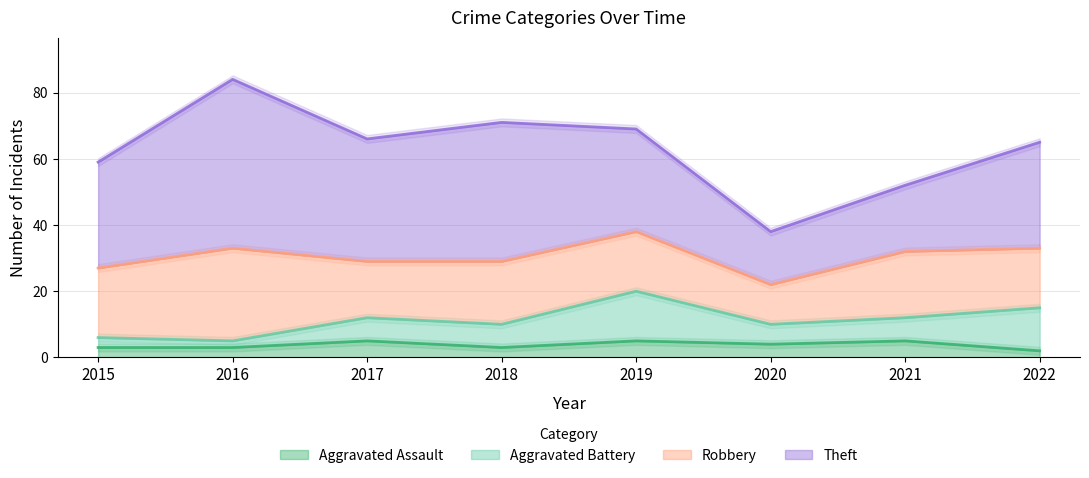

How many data points does each series have?

8